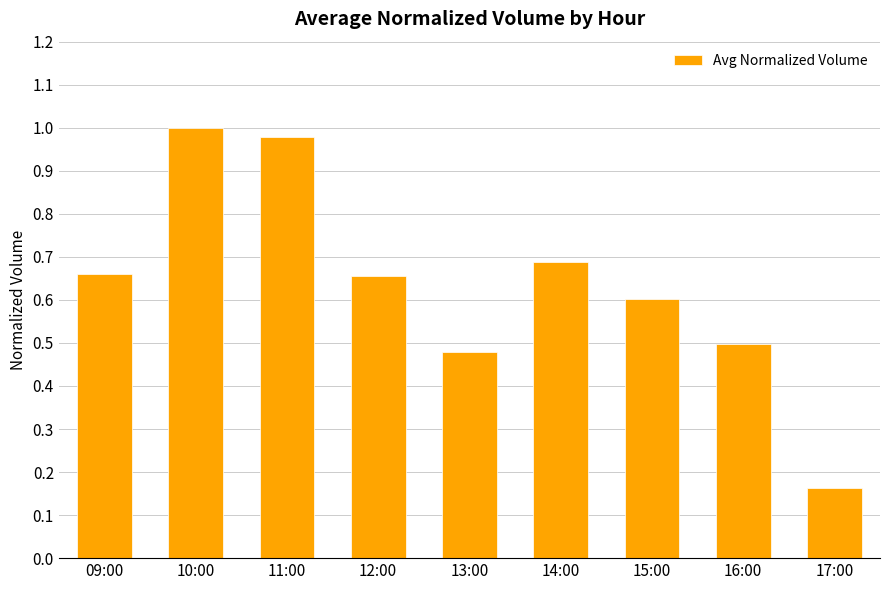

What position from the right is 16:00?

2